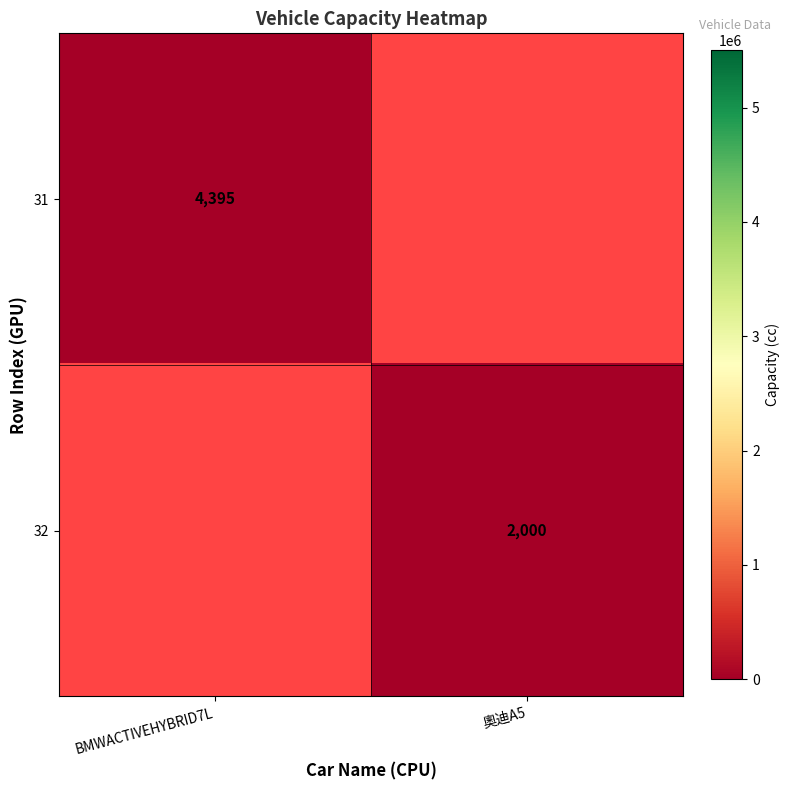

What is the minimum value shown in the chart?

2000.0